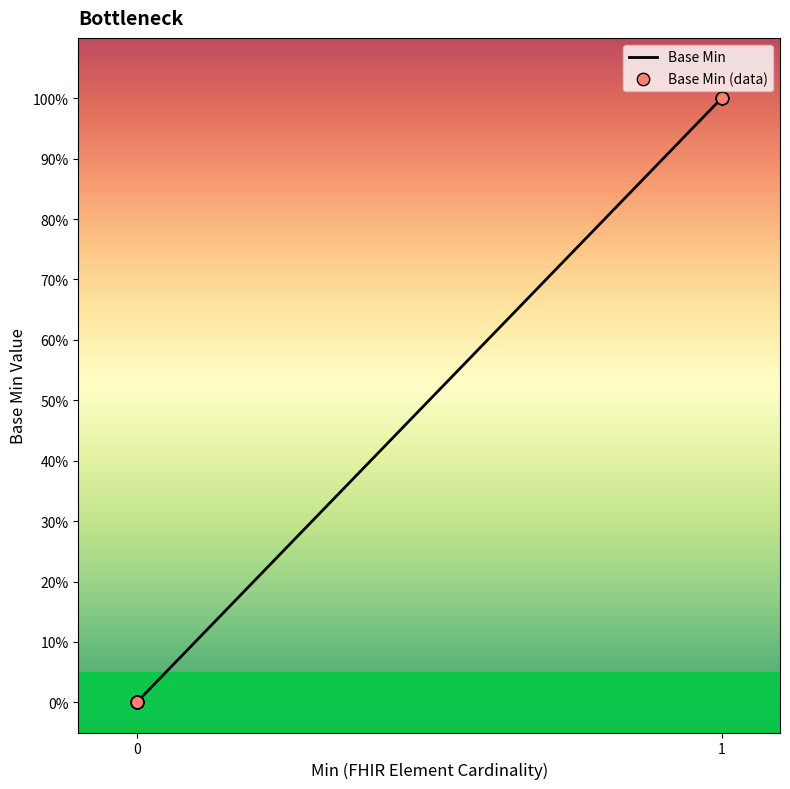

What is the ratio of the value at 1 to the value at 1?

1.0